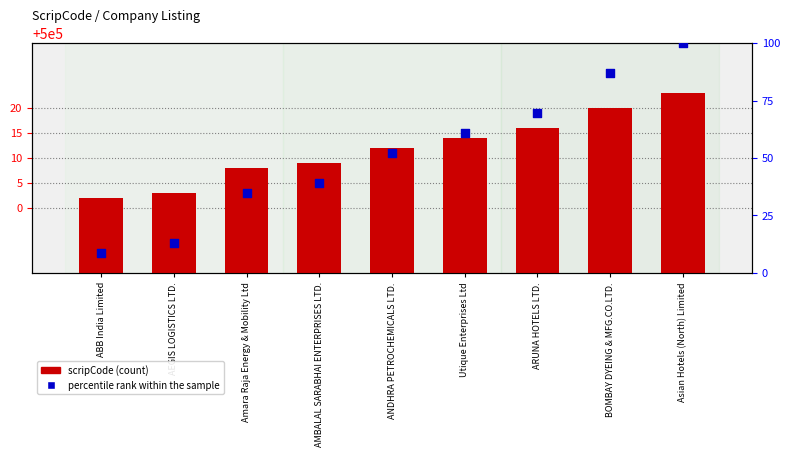

Which series has the widest spread of Y values?

percentile rank within the sample